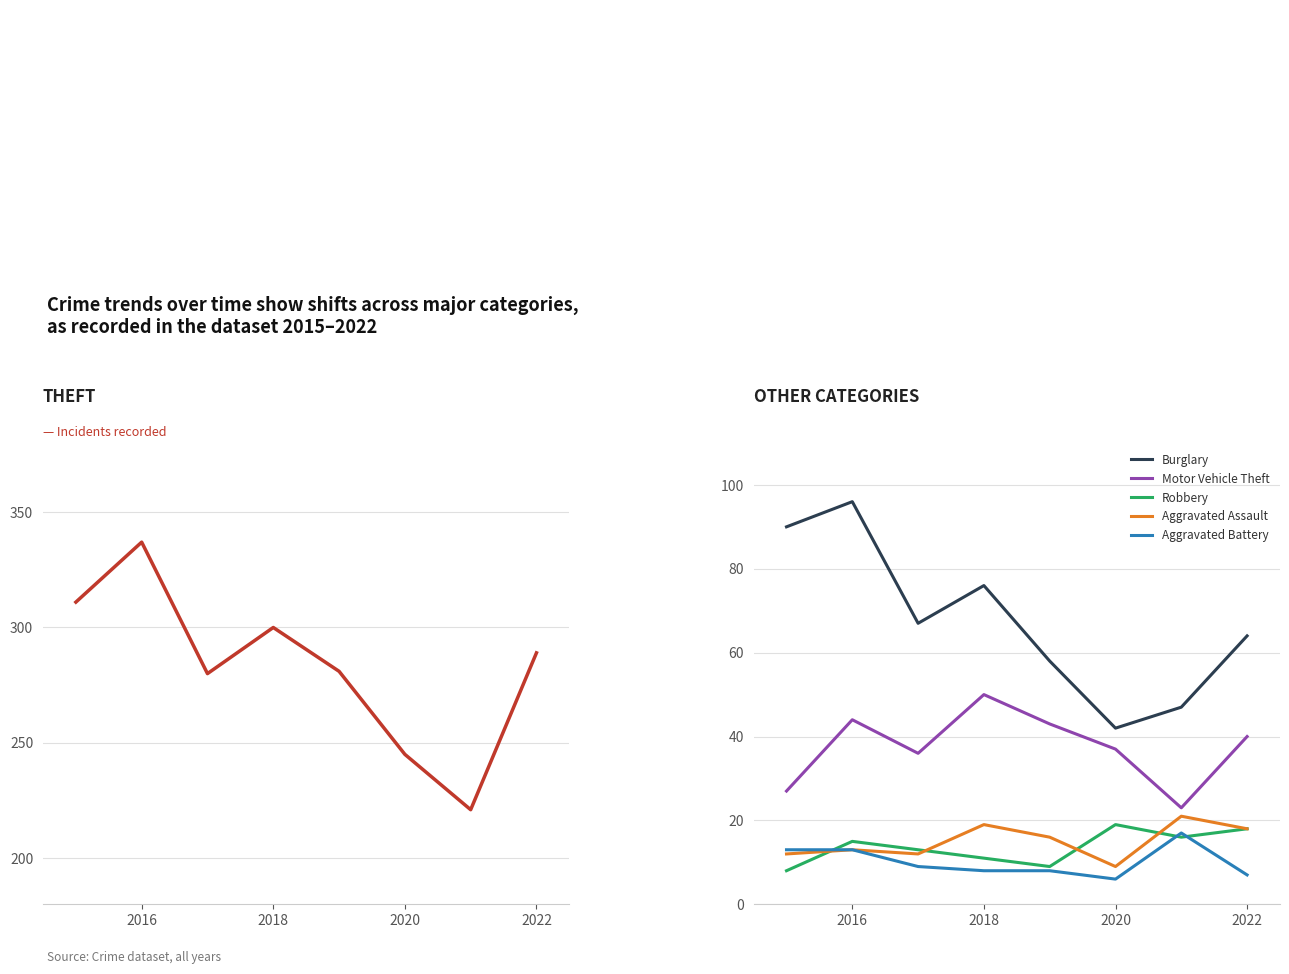

True or false: Burglary and Aggravated Assault intersect in this chart.

False